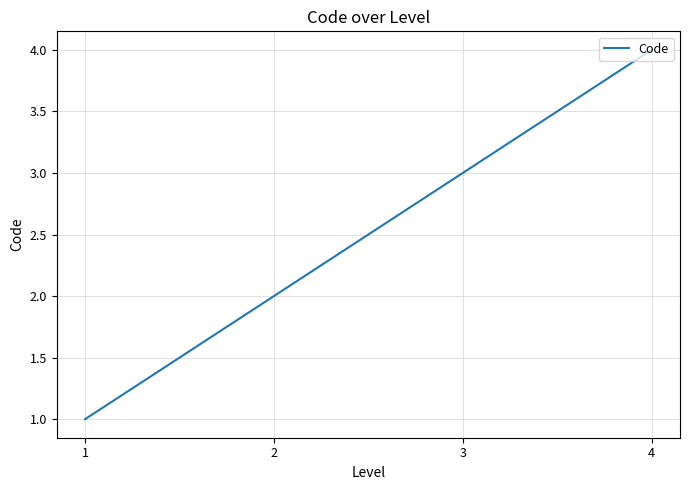

What is the maximum value shown in the chart?

4